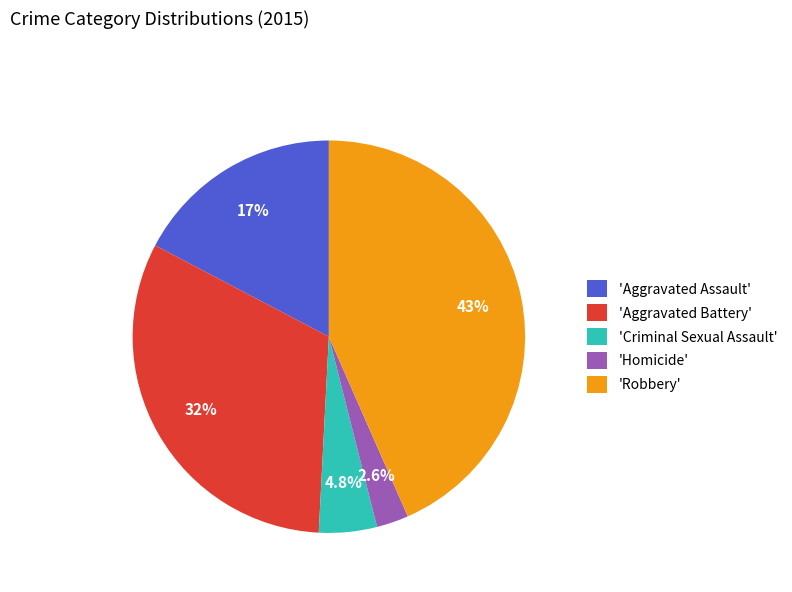

Rank the categories by value from lowest to highest.

'Homicide', 'Criminal Sexual Assault', 'Aggravated Assault', 'Aggravated Battery', 'Robbery'